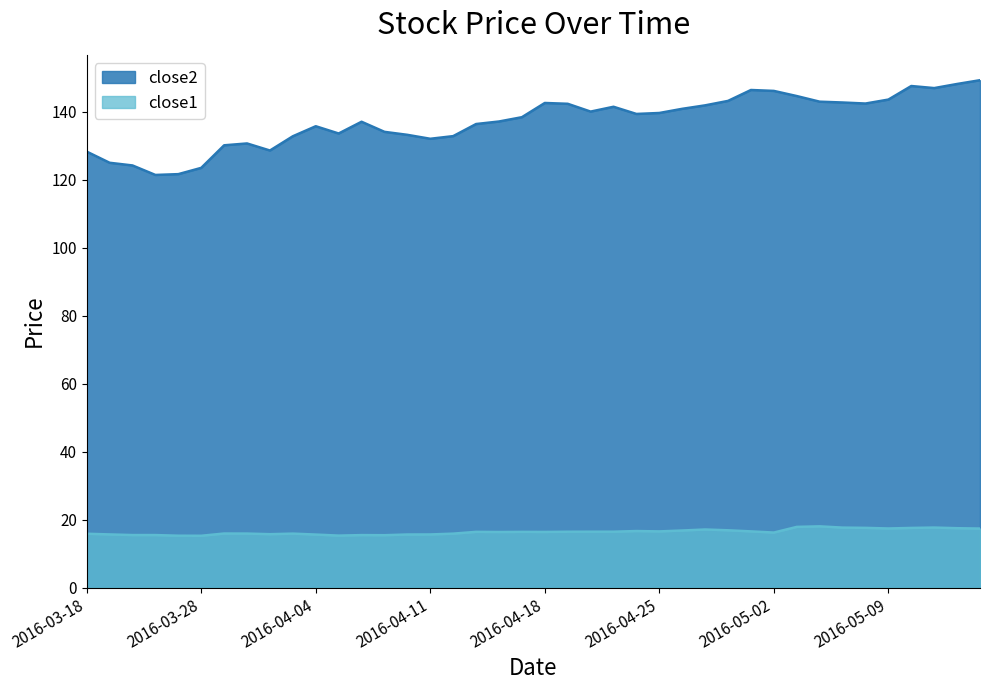

Reading left to right, list all the values displayed in this chart.

close2: 128.3	125.0	124.2	121.4	121.7	123.5	130.2	130.7	128.6	132.8	135.8	133.6	137.1	134.1	133.2	132.1	132.9	136.4	137.2	138.4	142.6	142.4	140.1	141.5	139.4	139.7	140.9	141.9	143.2	146.4	146.2	144.6	143.0	142.8	142.4	143.6	147.6	147.0	148.2	149.3
close1: 15.9	15.7	15.5	15.5	15.3	15.3	15.9	15.9	15.7	15.9	15.6	15.3	15.5	15.4	15.6	15.6	15.9	16.4	16.4	16.4	16.4	16.4	16.5	16.5	16.6	16.5	16.8	17.1	16.9	16.6	16.2	17.9	18.0	17.7	17.6	17.4	17.6	17.7	17.5	17.4